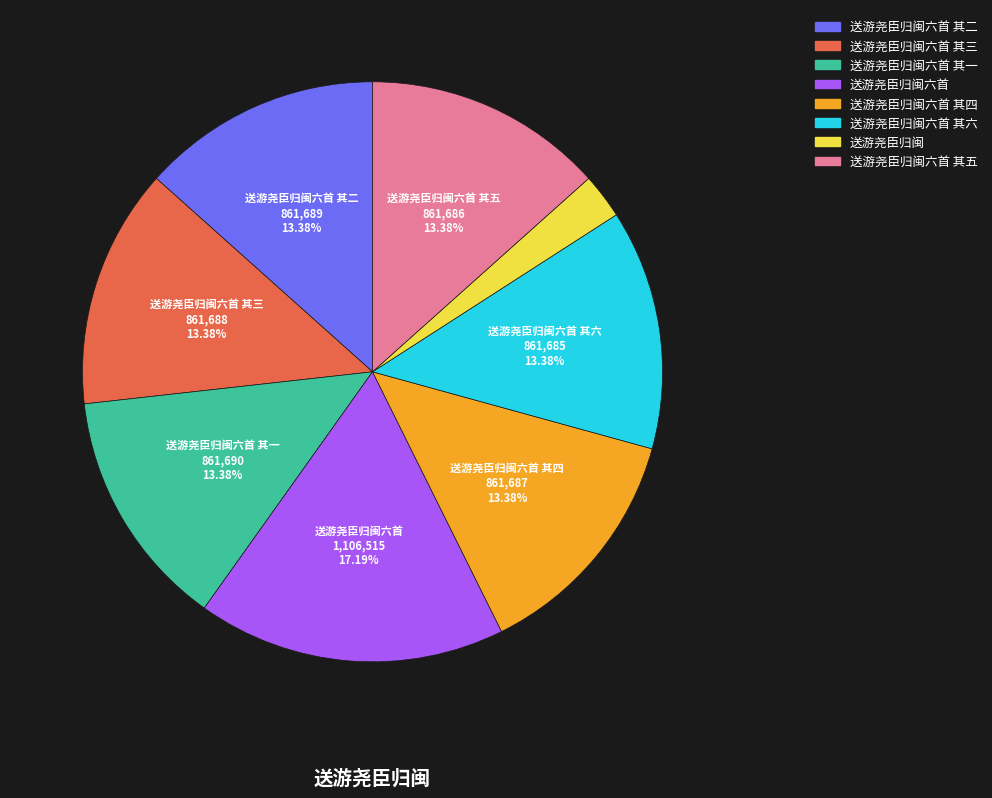

Is there any slice that represents more than half of the pie?

No